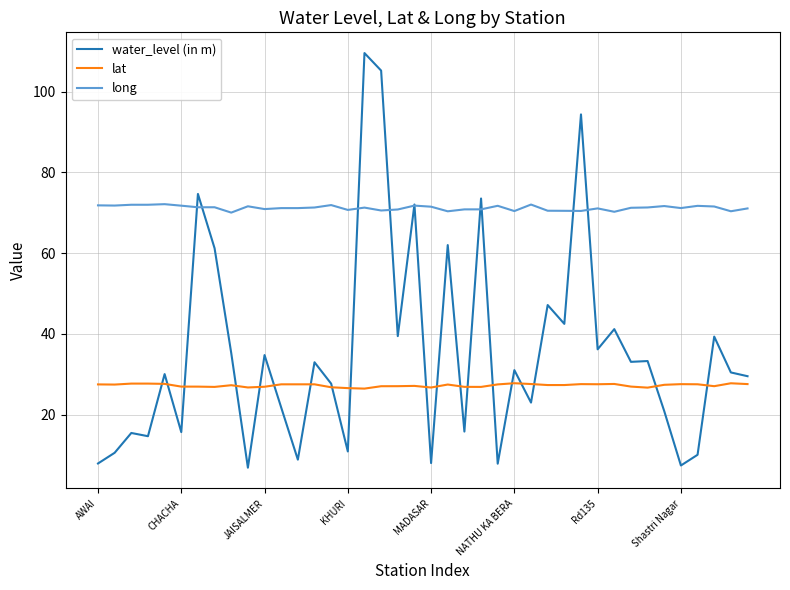

True or false: lat has more than 0 interior local peaks.

True